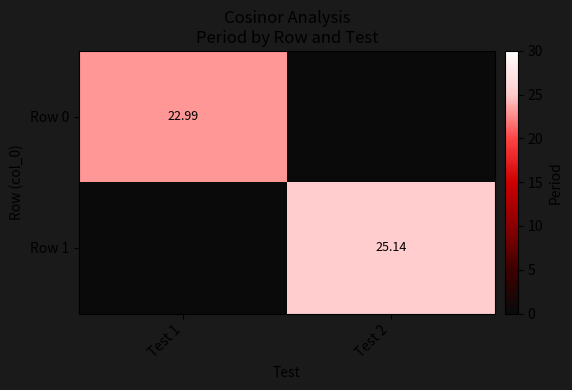

Rank the categories by Row 1 value from lowest to highest.

Test 1, Test 2